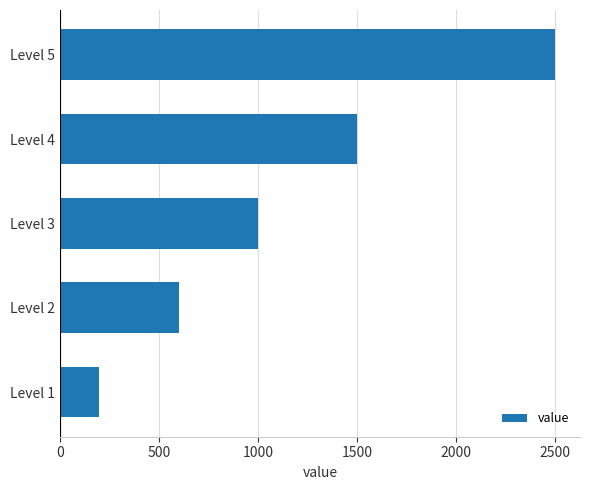

What value does the data have at Level 4, to the nearest 100?

1500